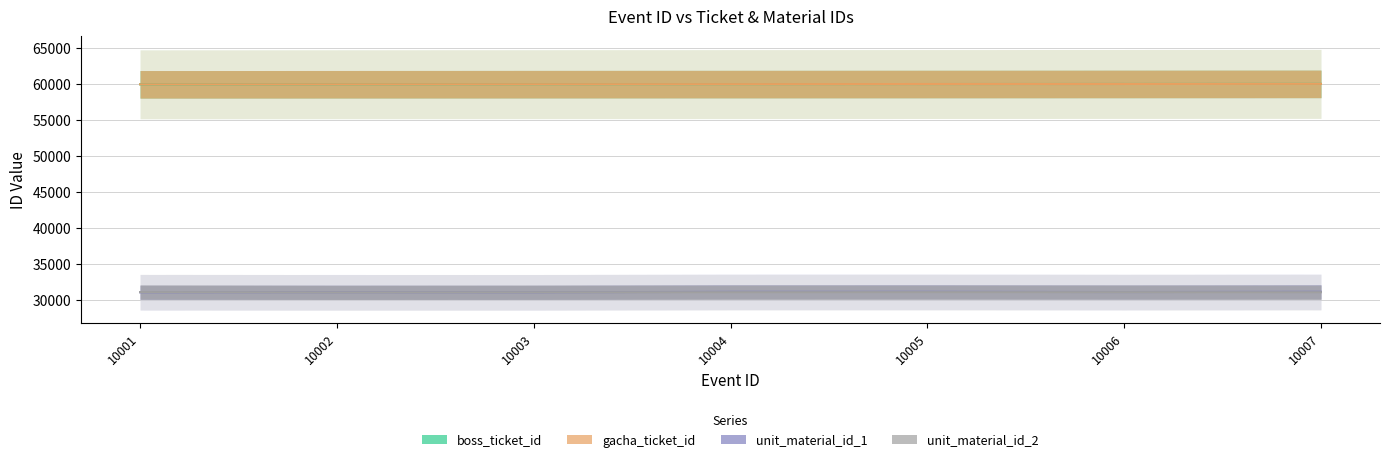

How many values in the boss_ticket_id series are below 60031?

3